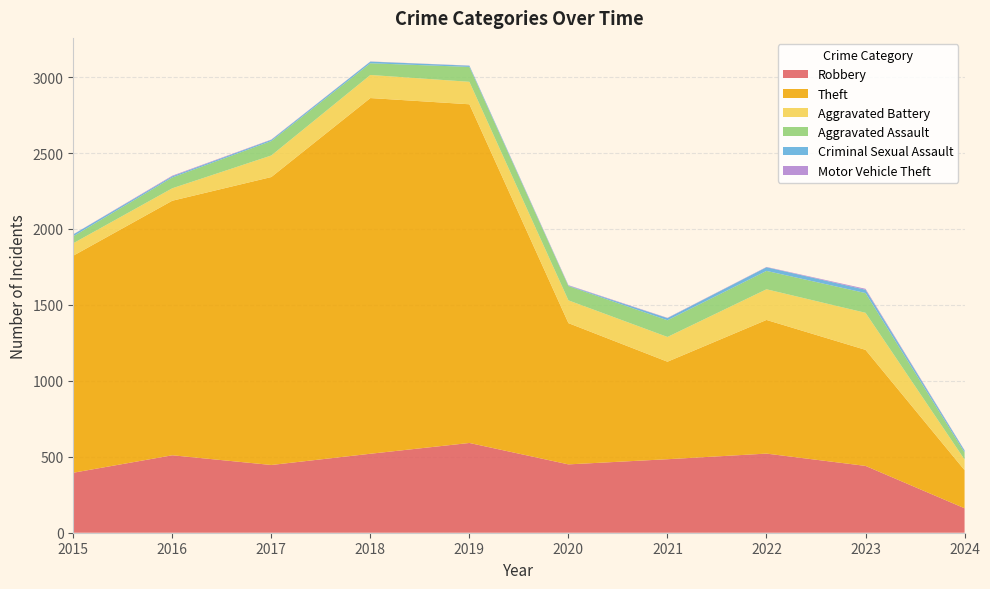

Reading left to right, what are all the values shown in this chart?

Robbery: 2015=395	2016=510	2017=446	2018=520	2019=591	2020=450	2021=484	2022=521	2023=440	2024=161
Theft: 2015=1429	2016=1676	2017=1896	2018=2342	2019=2230	2020=930	2021=642	2022=880	2023=764	2024=251
Aggravated Battery: 2015=82	2016=82	2017=142	2018=152	2019=148	2020=150	2021=163	2022=202	2023=244	2024=70
Aggravated Assault: 2015=46	2016=71	2017=95	2018=77	2019=98	2020=94	2021=110	2022=121	2023=130	2024=47
Criminal Sexual Assault: 2015=12	2016=8	2017=8	2018=11	2019=8	2020=3	2021=14	2022=24	2023=22	2024=12
Motor Vehicle Theft: 2015=1	2016=4	2017=2	2018=1	2019=1	2020=3	2021=2	2022=2	2023=6	2024=2